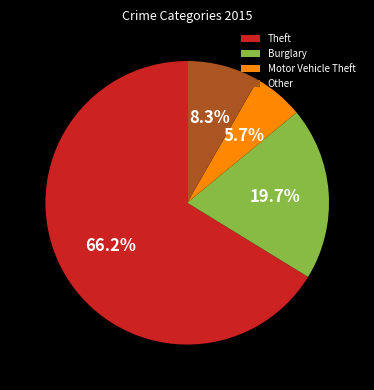

What portion of the pie excludes Motor Vehicle Theft?

94.3%